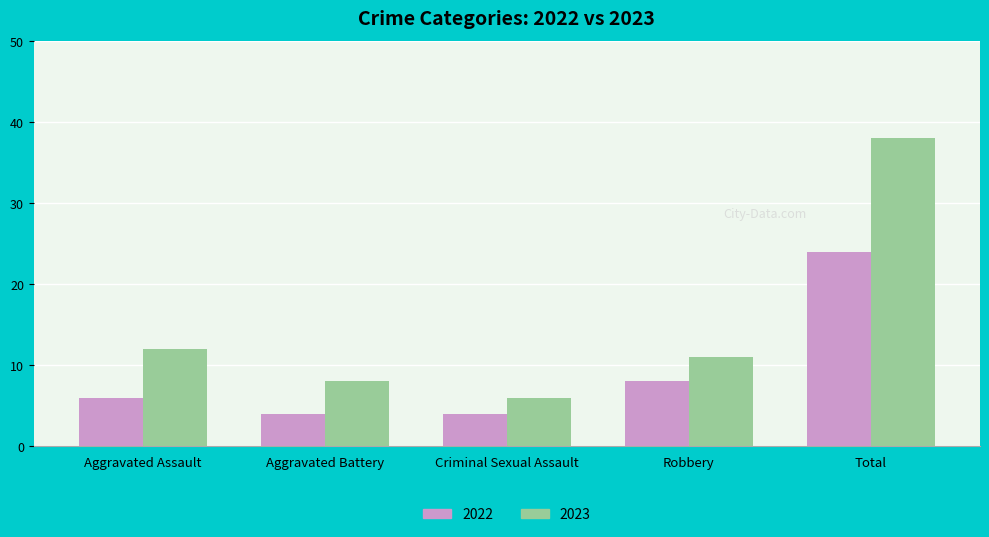

Where is 2022 nearest to the value 14?

Robbery